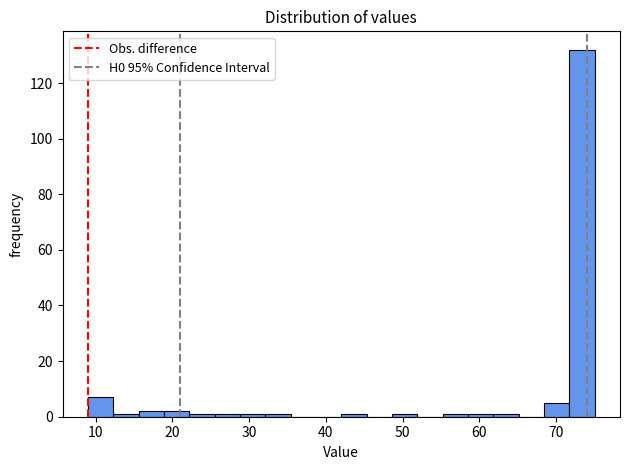

Around what value on the x-axis is the tallest bar? Give the approximate position of its centre, as read against the axis.

73